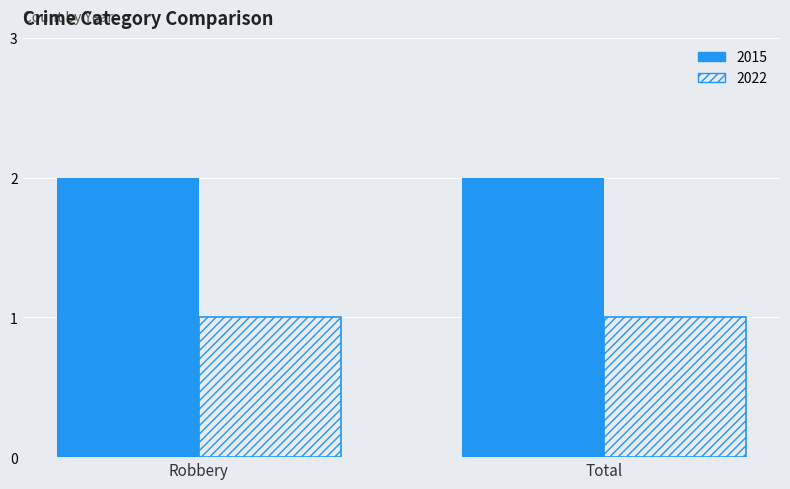

List the series in order of their overall mean, highest first.

2015, 2022